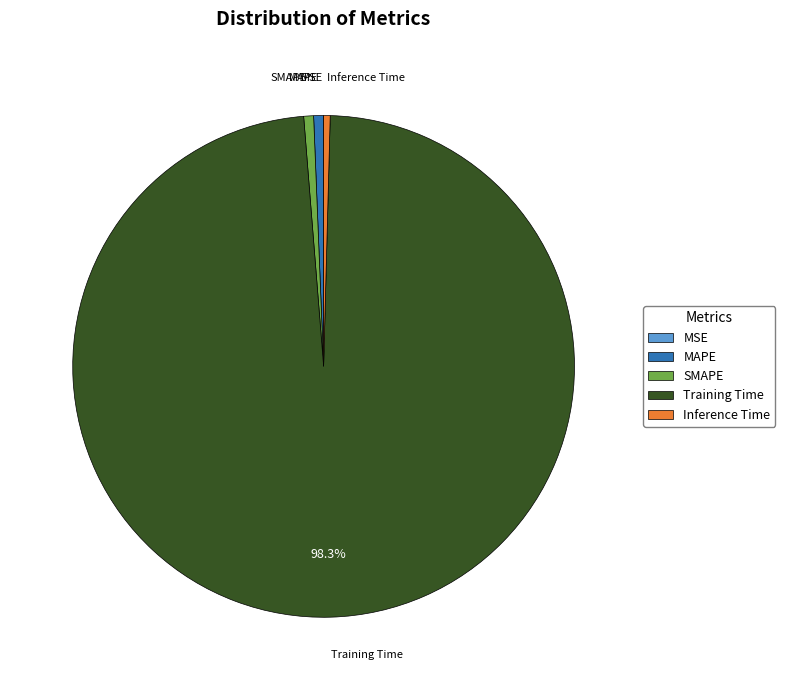

Which category has the biggest portion of the pie?

Training Time